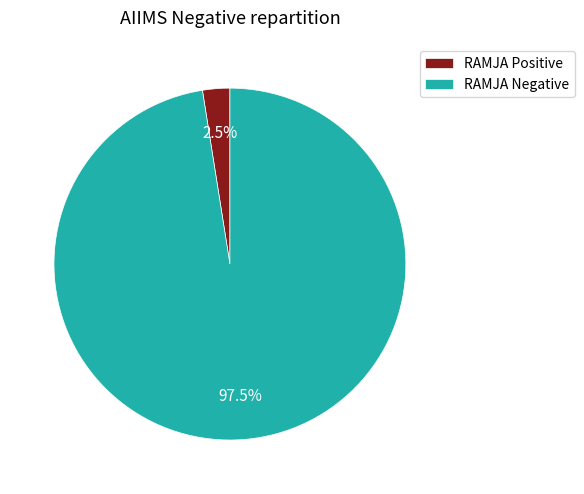

Does RAMJA Positive account for over 50% of the chart?

No